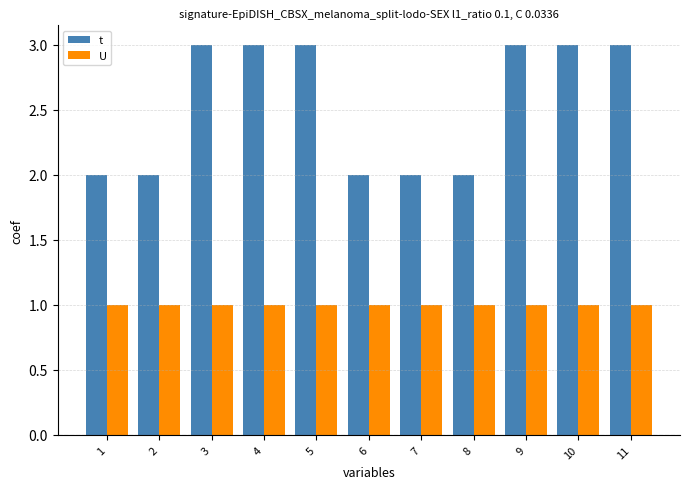

Is the value of U at 10 greater than the value of t at 7?

No